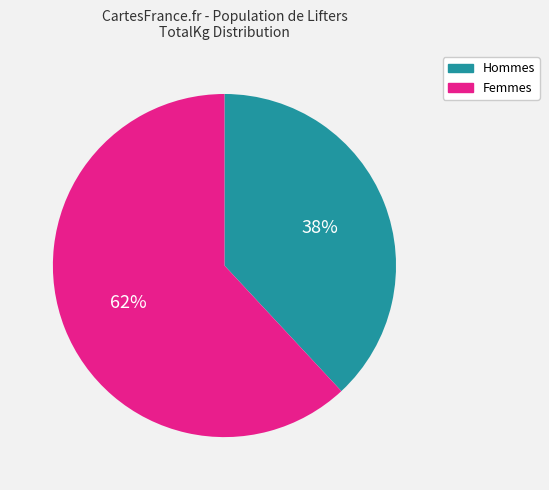

The Femmes slice represents 62% of the pie. True or false?

True